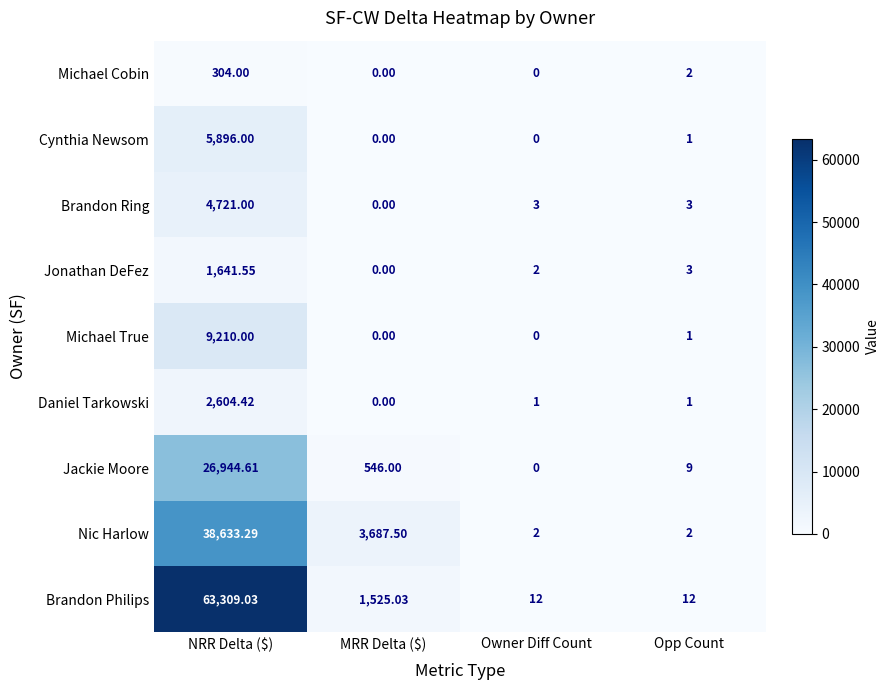

Which series has the widest spread of values?

Brandon Philips